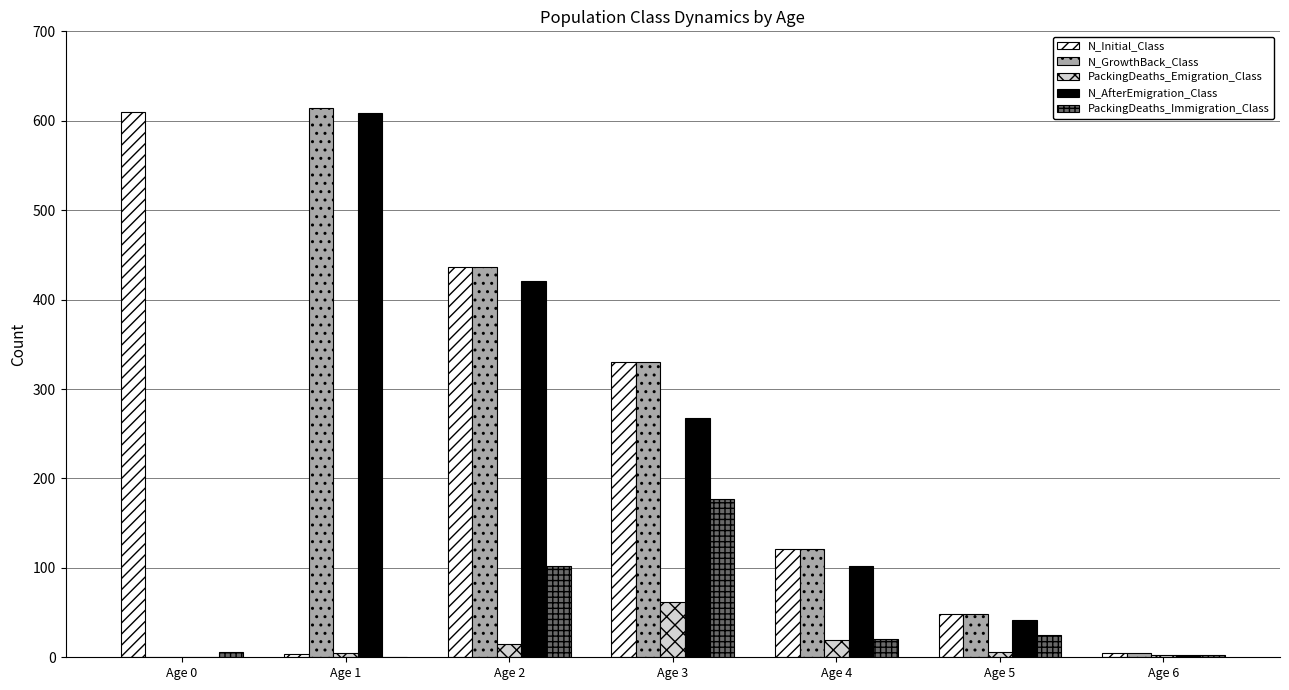

How many positive values does the N_AfterEmigration_Class series have?

6